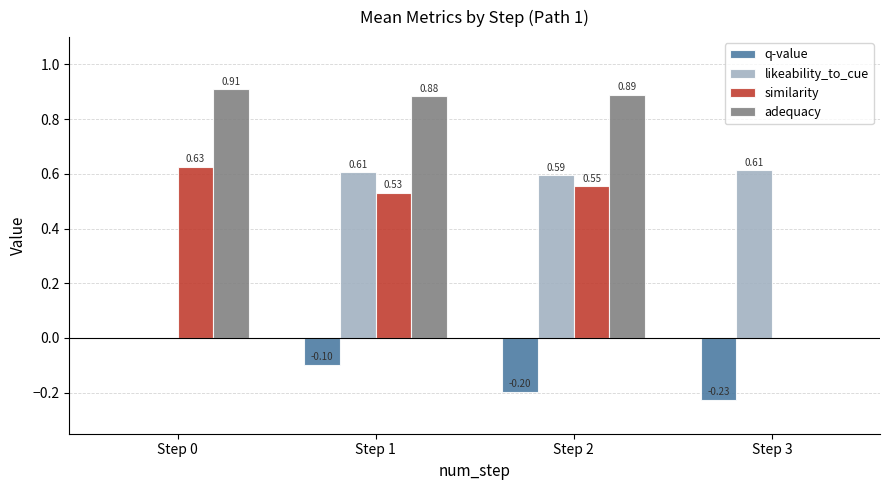

What is the sum of the likeability_to_cue values at Step 1 and Step 2?

1.2